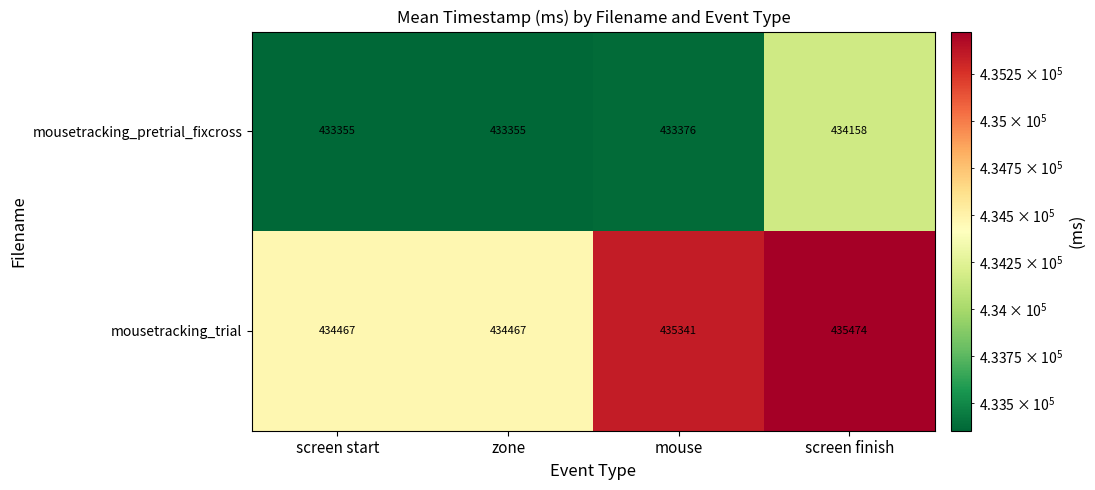

What value does the mousetracking_trial series have at mouse, to the nearest 100?

435300